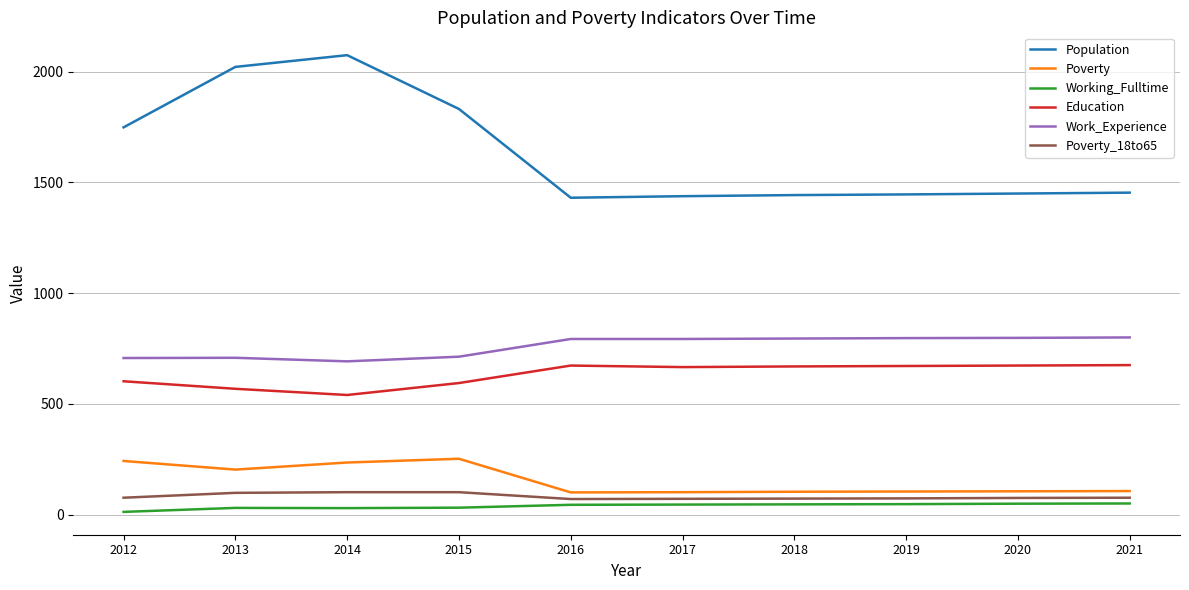

At which label is Population closest to 1753?

2012